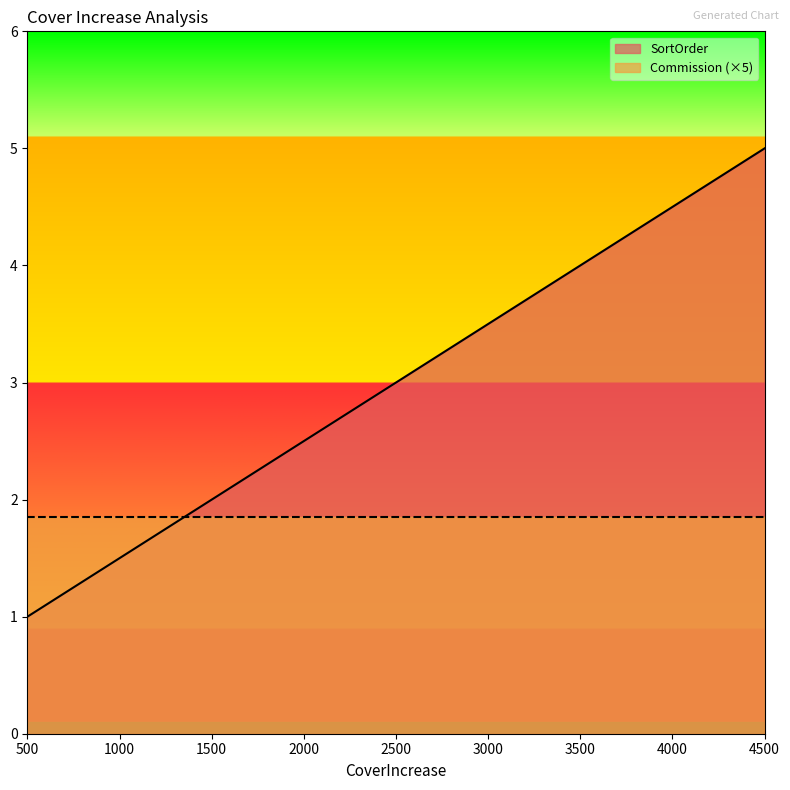

Rank the categories by value from lowest to highest.

500, 1500, 2500, 3500, 4500